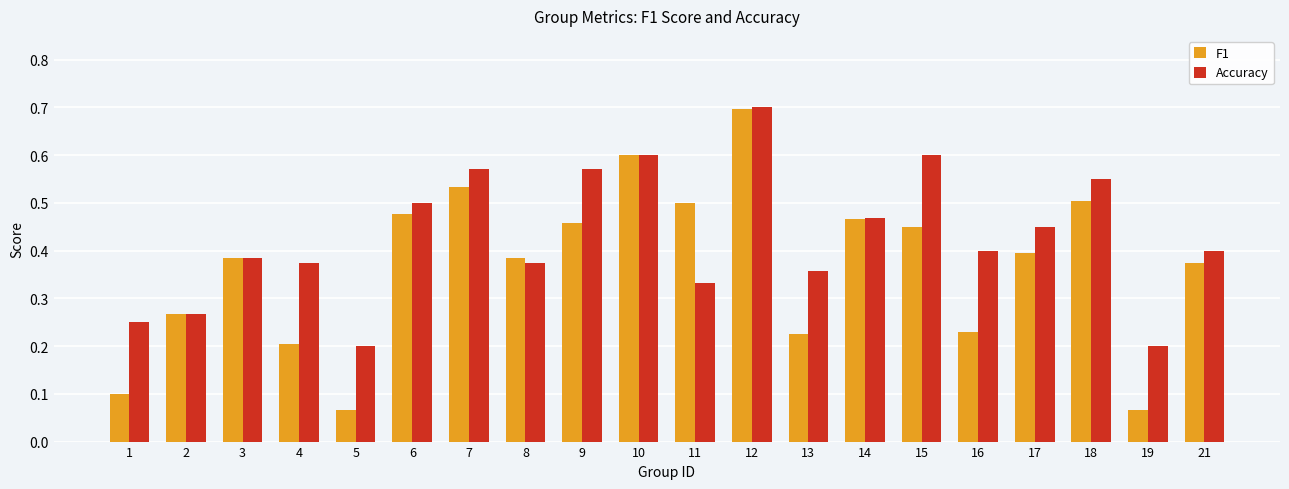

At which category does the chart reach its peak across all series?

12